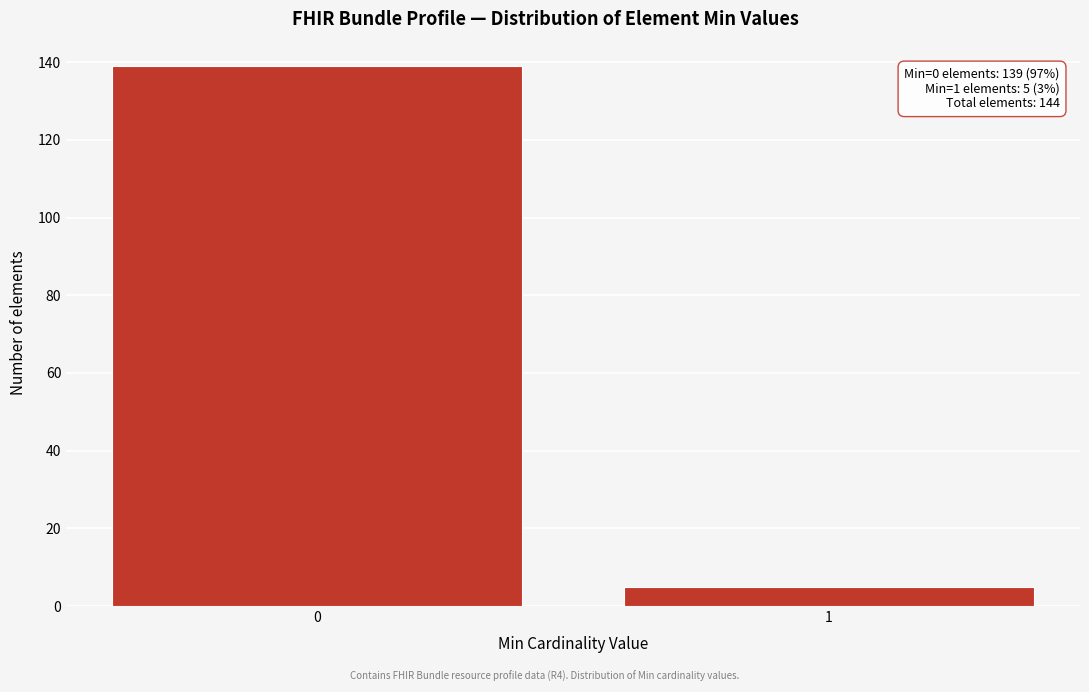

Reading left to right, what are all the values shown in this chart?

139	5